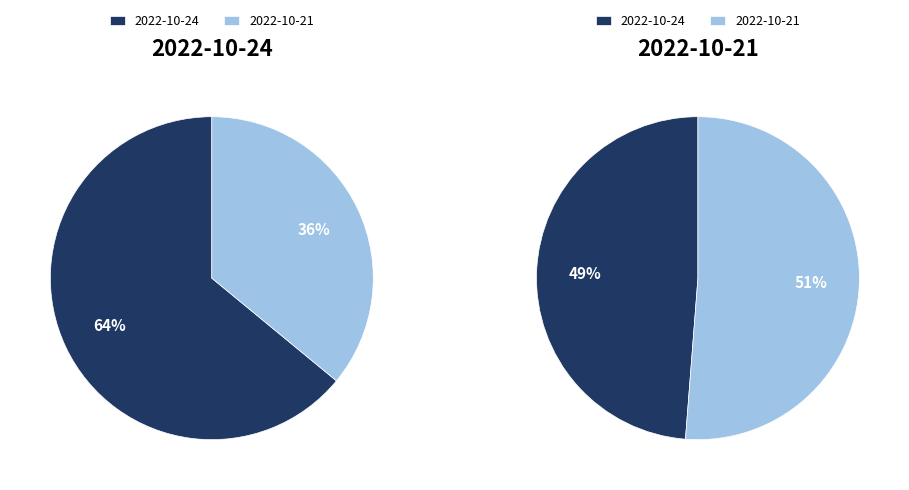

To the nearest percent, what is the average slice percentage?

50%